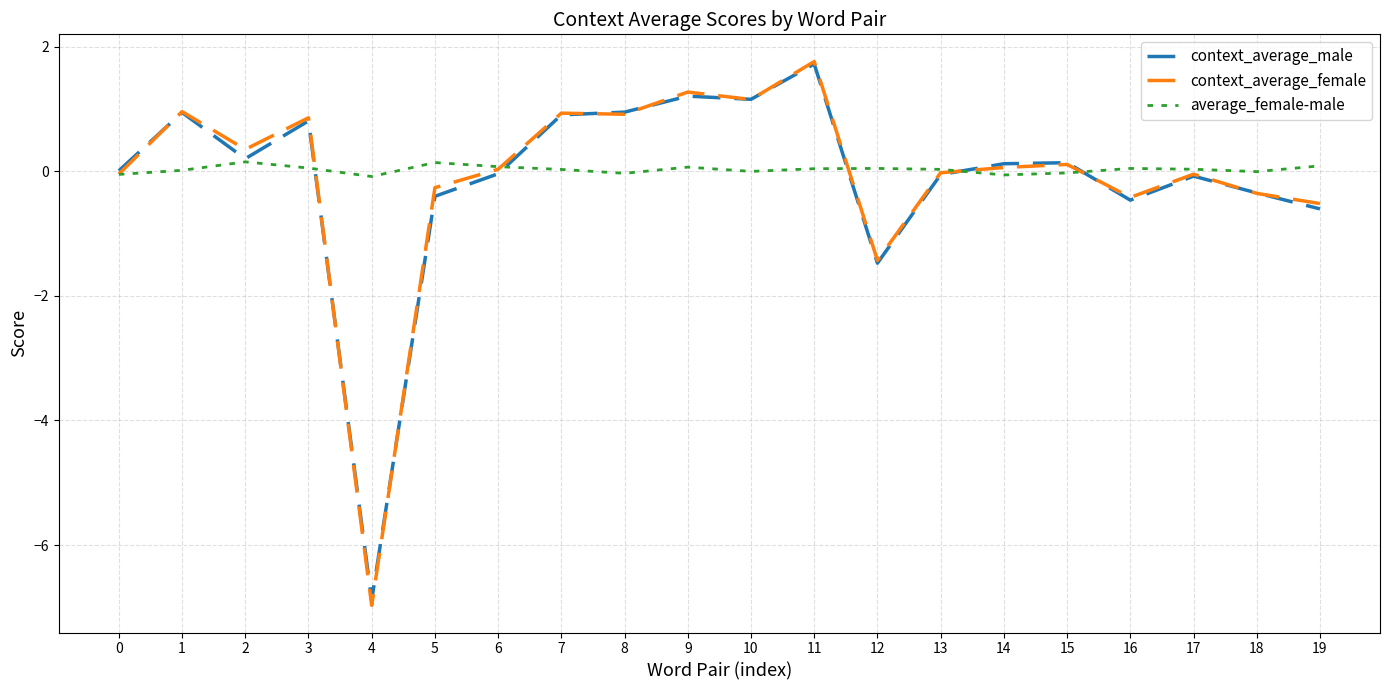

Which series has the largest range (max minus min)?

context_average_female